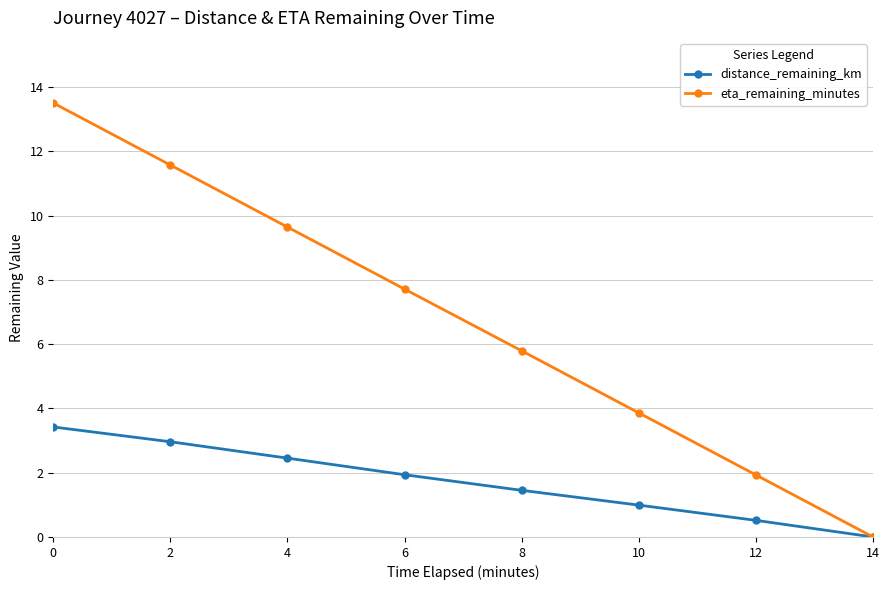

Reading right to left, what are all the values shown in this chart?

distance_remaining_km: 0.0	0.5	1.0	1.5	1.9	2.5	3.0	3.4
eta_remaining_minutes: 0.0	1.9	3.9	5.8	7.7	9.6	11.6	13.5